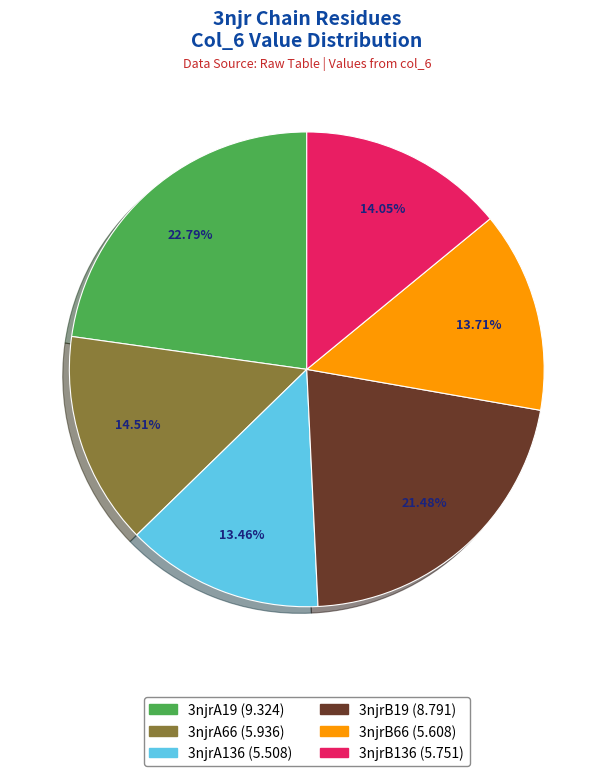

To the nearest percent, what is the average slice percentage?

17%